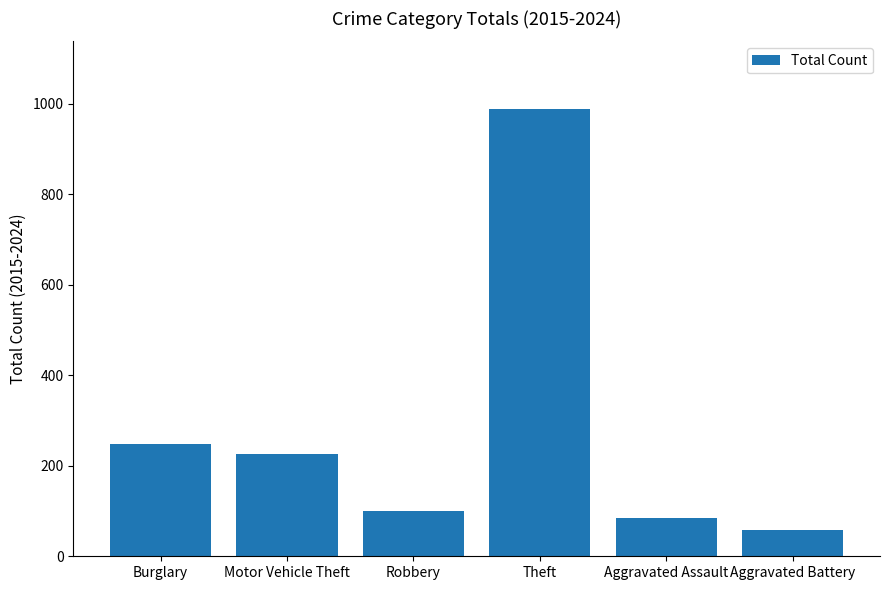

The value at Motor Vehicle Theft is 227. True or false?

True